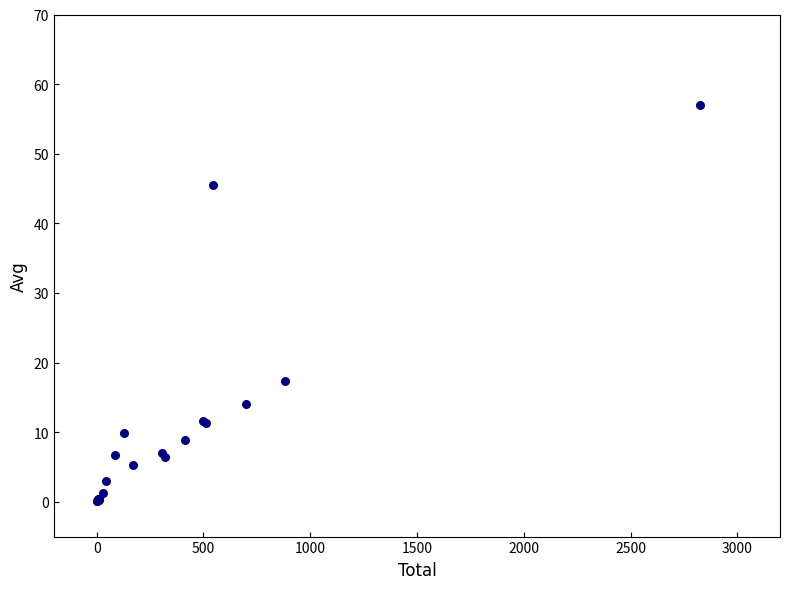

What Y value in the scatter plot is closest to 28?

17.3